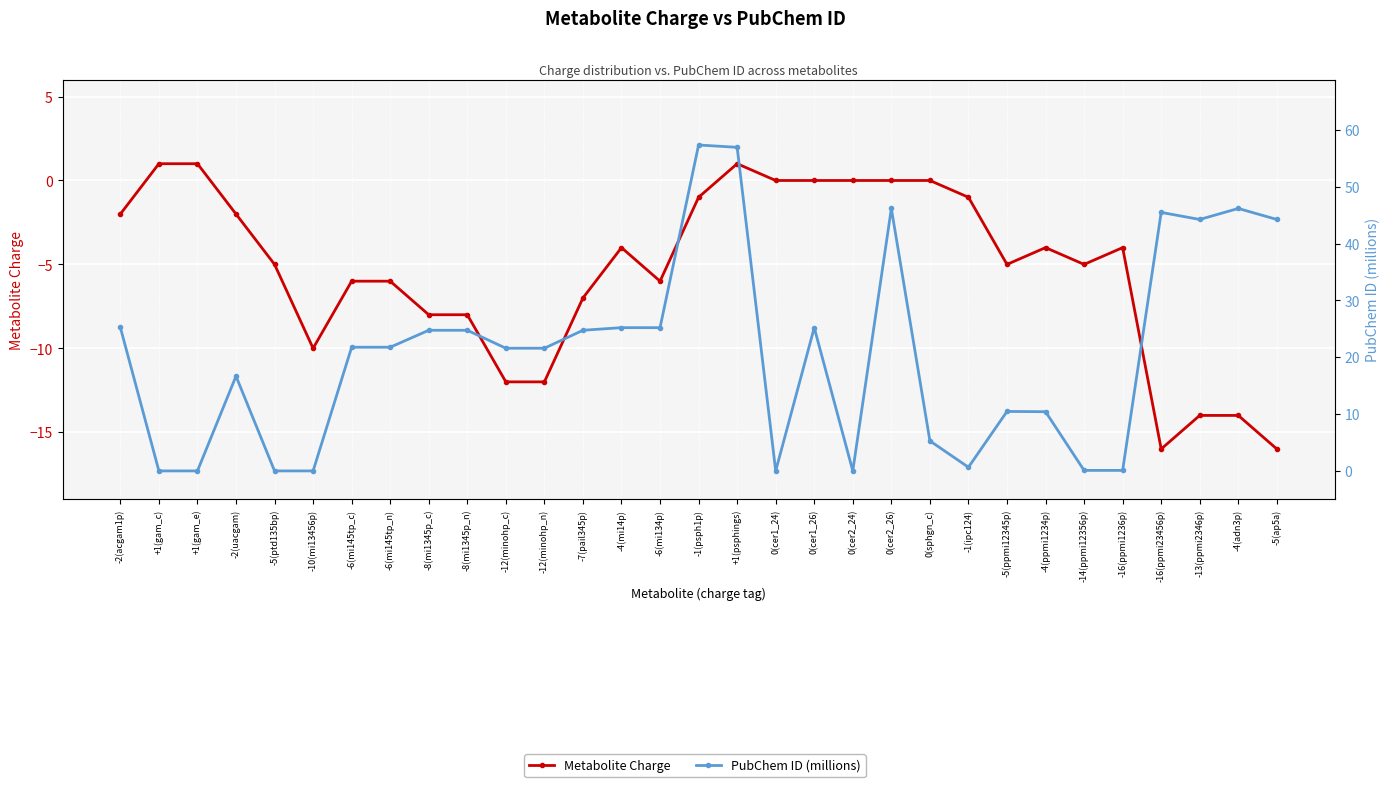

Is it true that Metabolite Charge equals -6.0 at -6(mi134p)?

True